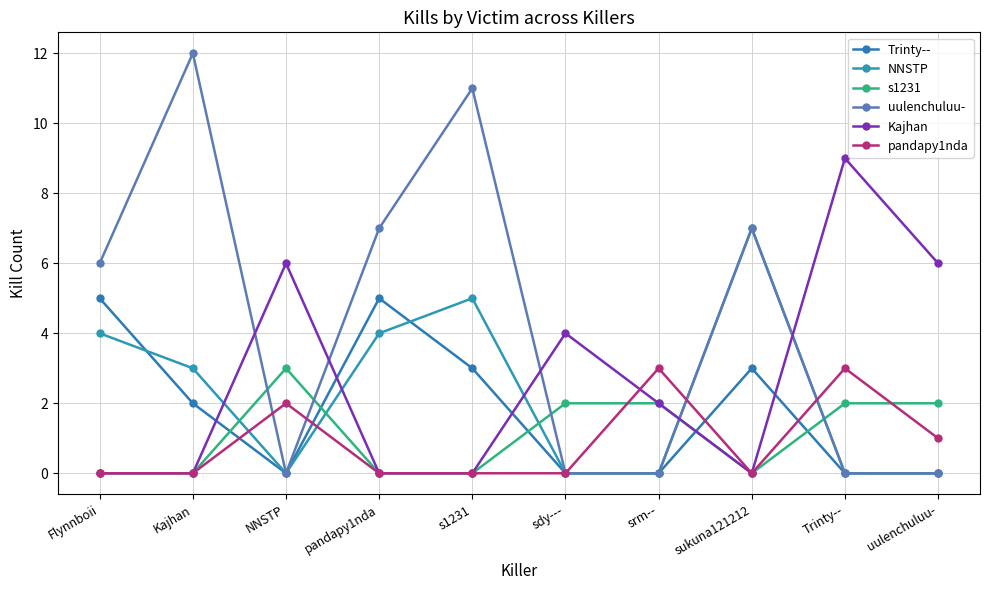

Which series ends up on top after the final intersection of s1231 and Trinty--?

s1231